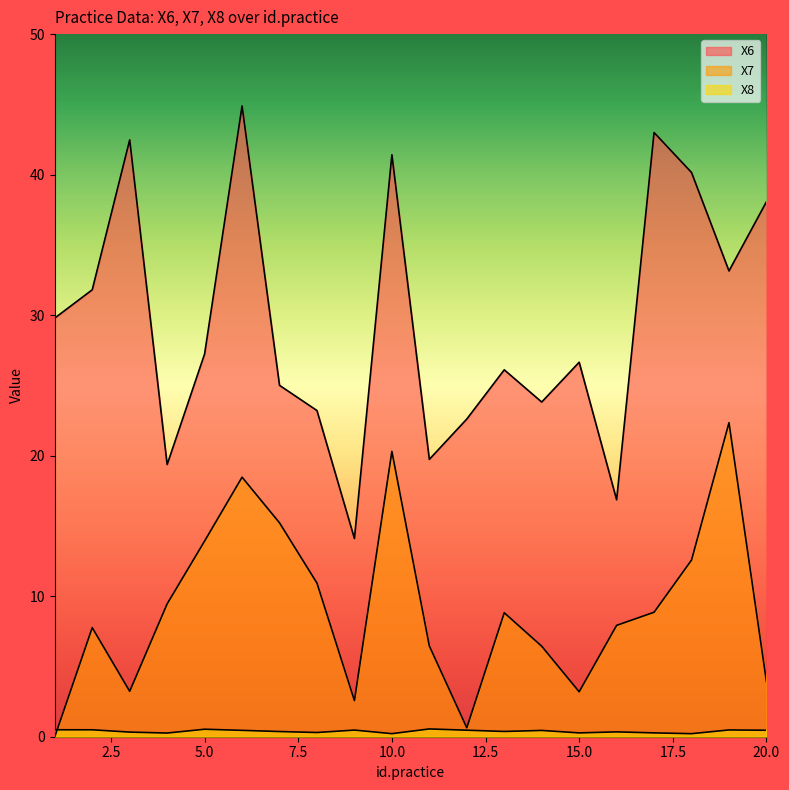

What is the maximum value shown in the chart?

44.9